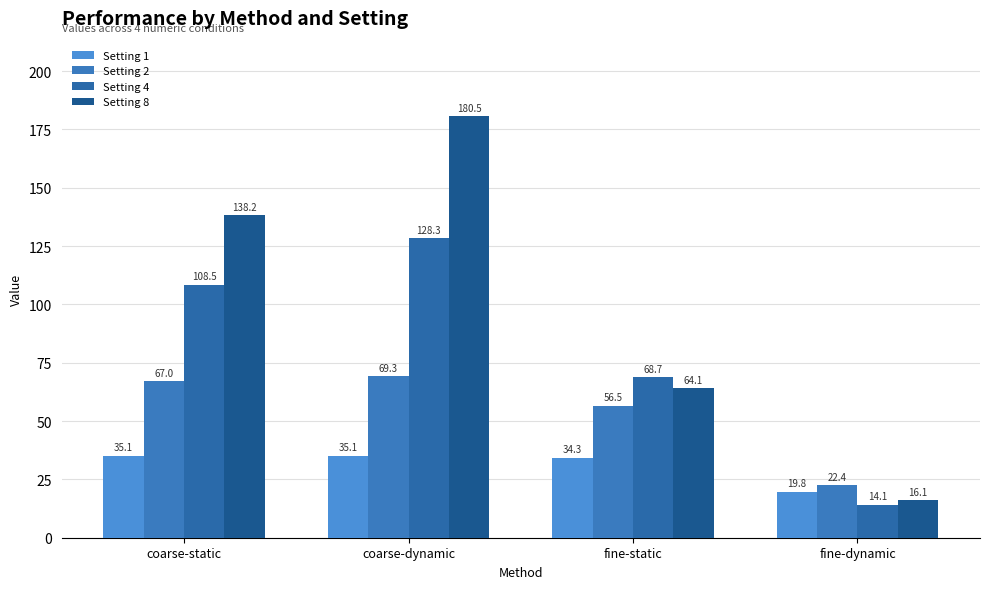

Is it true that Setting 4 equals 15.5 at fine-static?

False